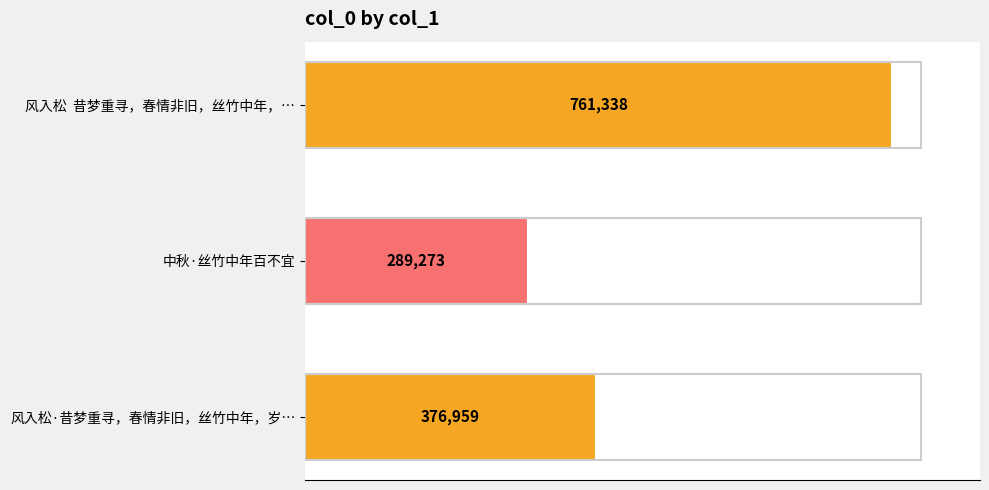

What value does the data have at 中秋·丝竹中年百不宜, to the nearest 10?

289270